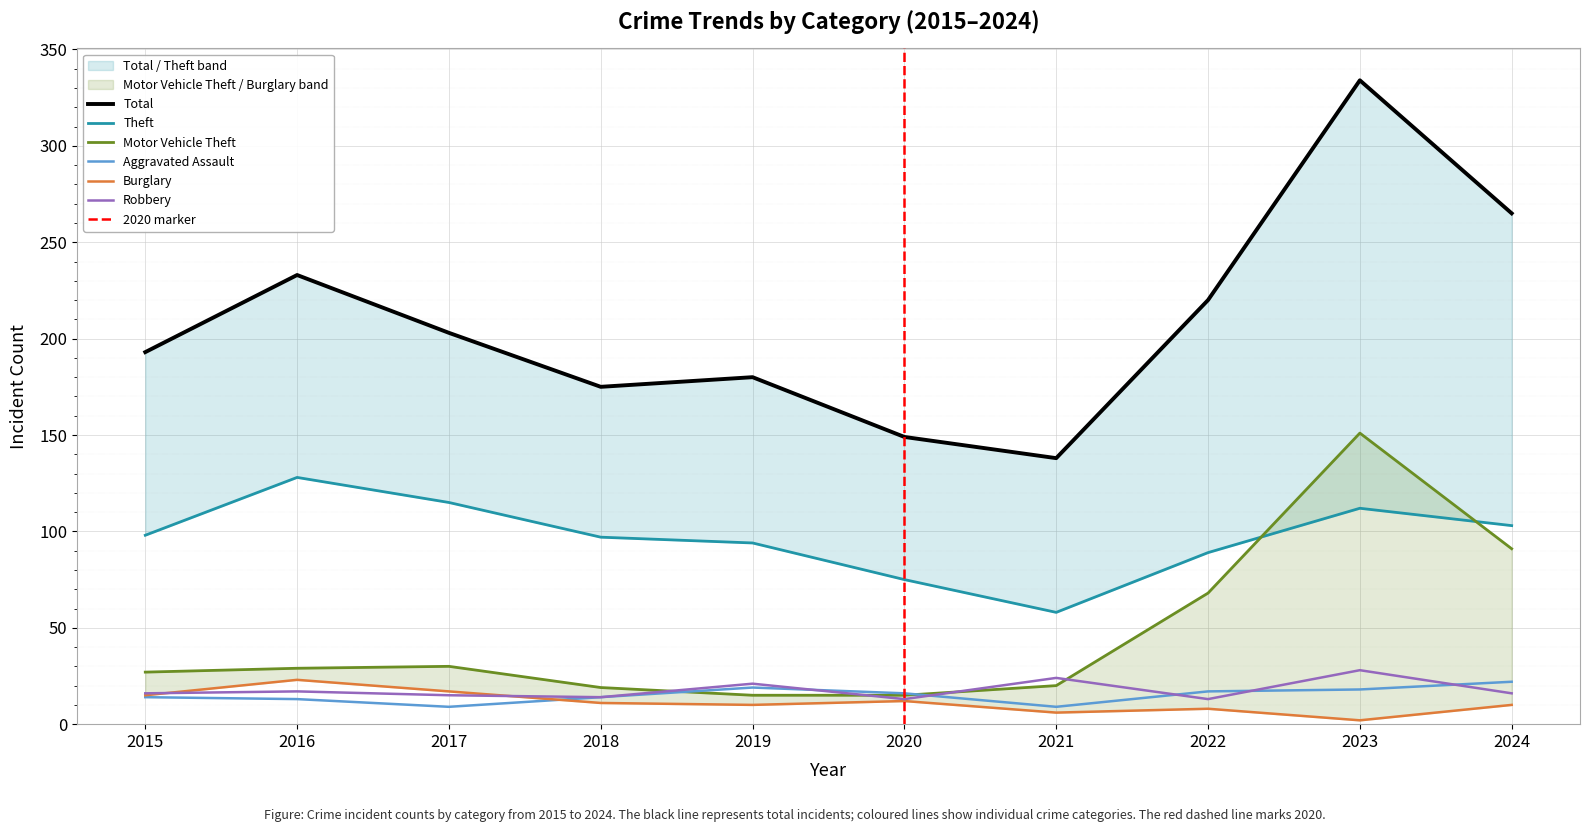

Rank the categories by Theft value from highest to lowest.

2016, 2017, 2023, 2024, 2015, 2018, 2019, 2022, 2020, 2021